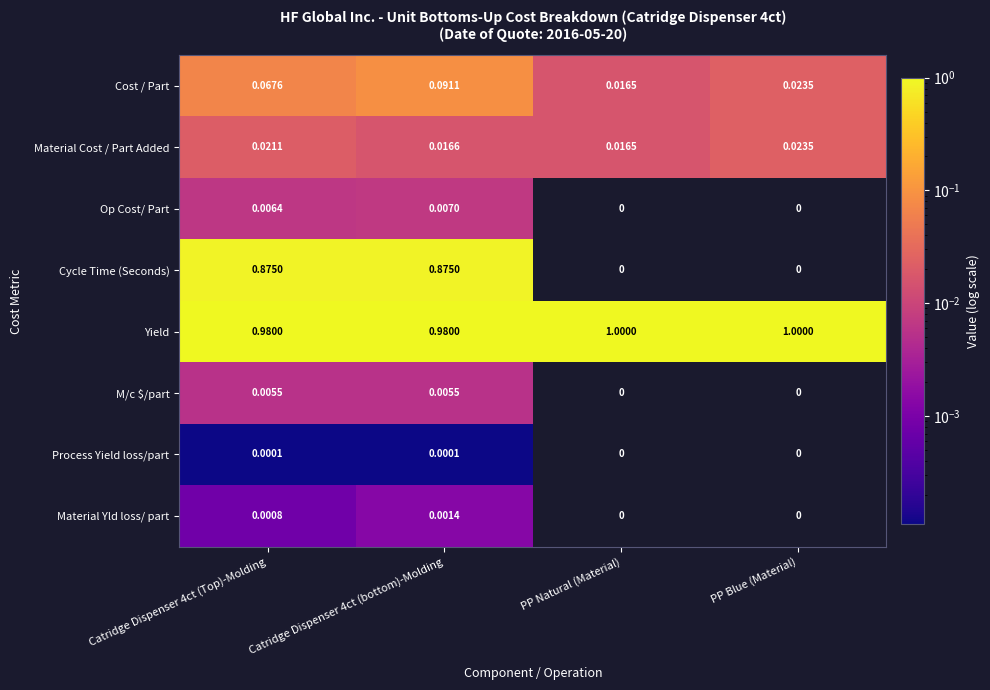

What is the difference between the highest and lowest values at PP Blue (Material)?

1.0